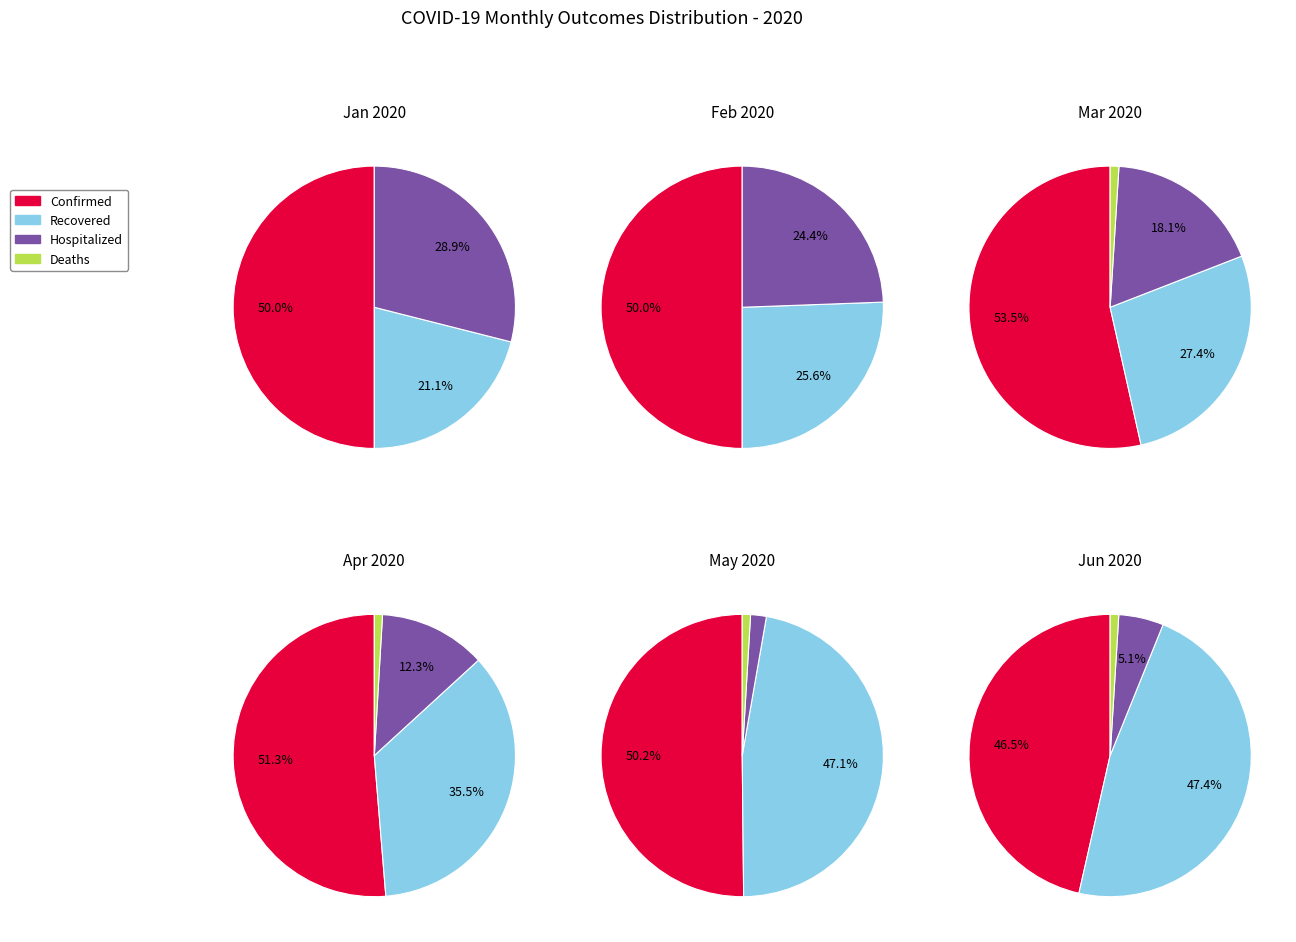

Does any single category account for the majority?

Yes